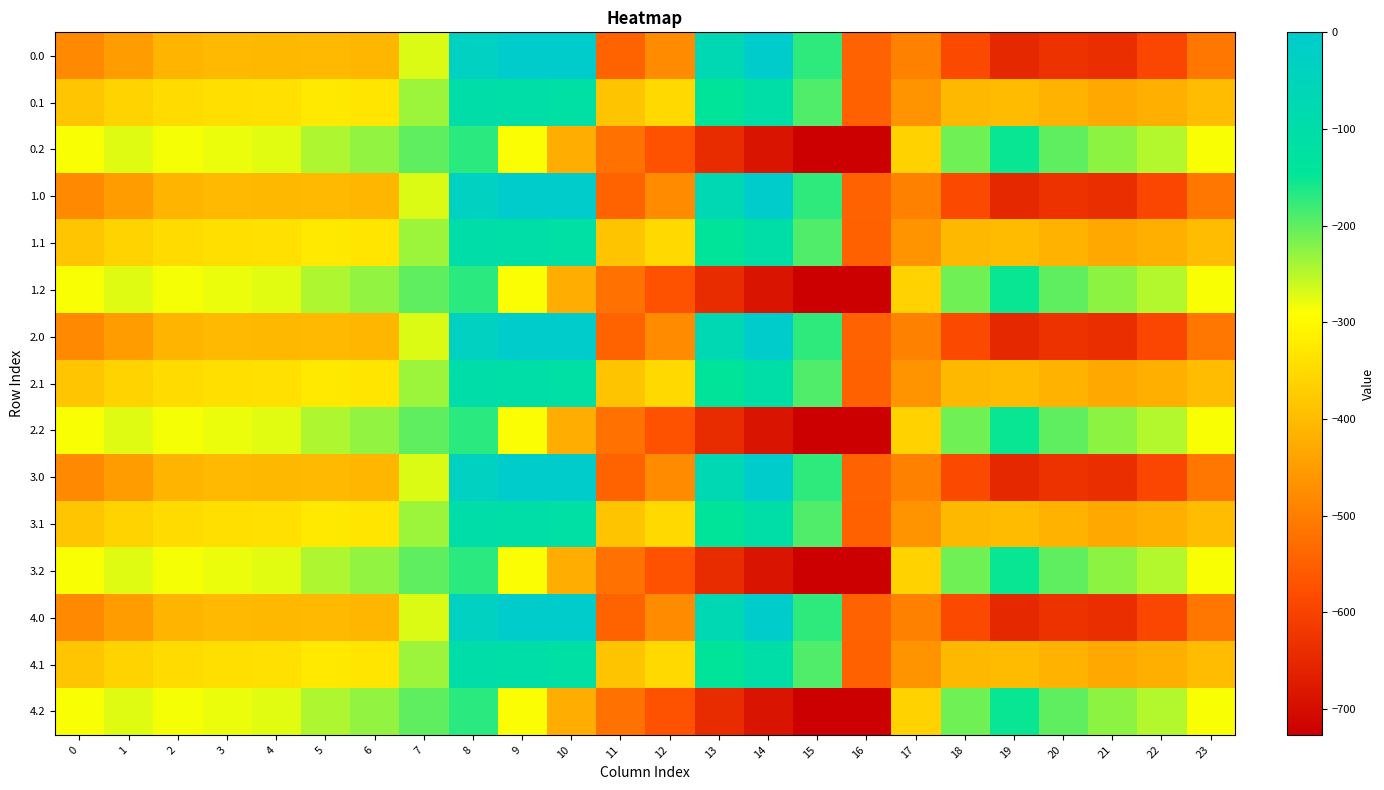

How many data points does each series have?

24